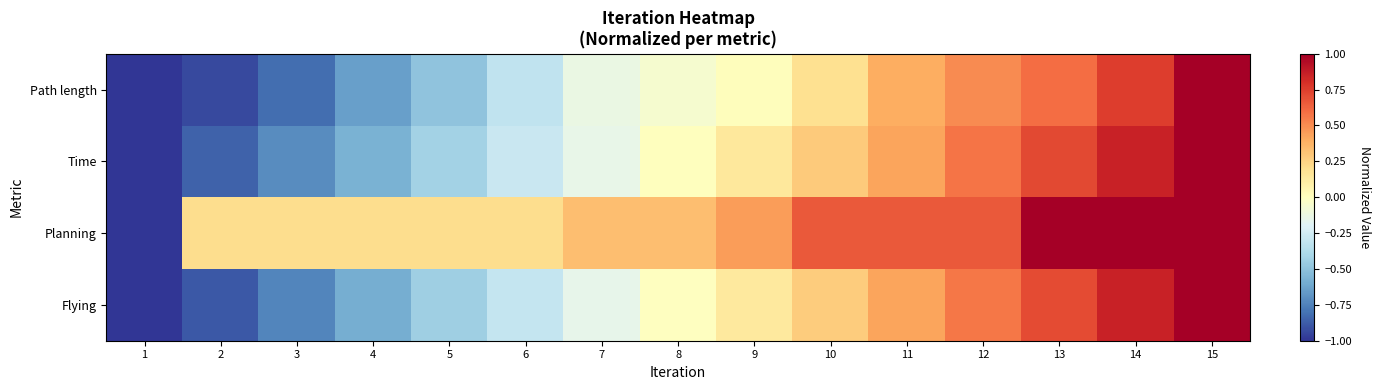

At how many categories does at least one series exceed 0?

14